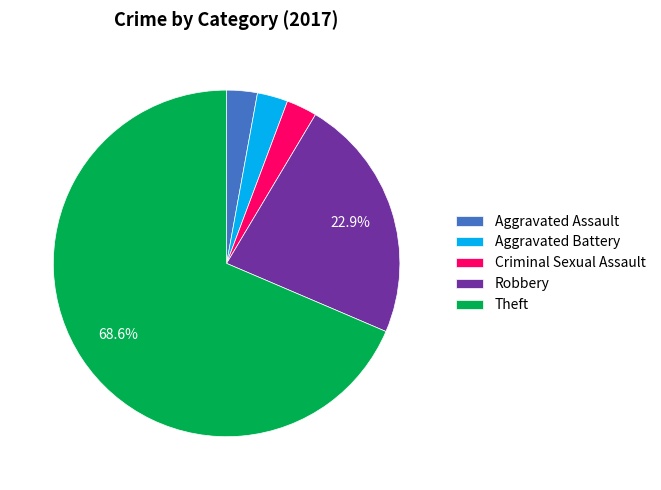

Approximately how many times larger is the value at Aggravated Battery compared to Aggravated Assault?

1.0